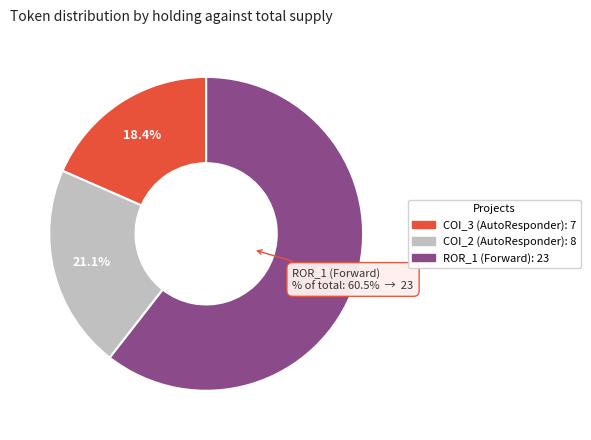

To the nearest percent, what percentage of the pie is AutoResponder.EmailSystem.Client.COI_3?

18%